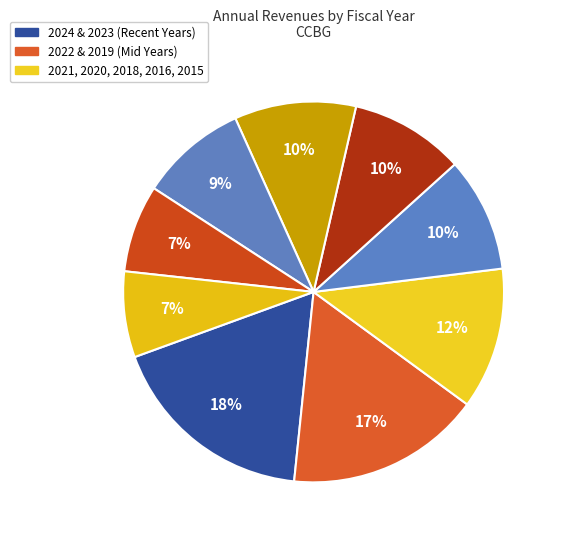

Is there a majority slice in this chart?

No